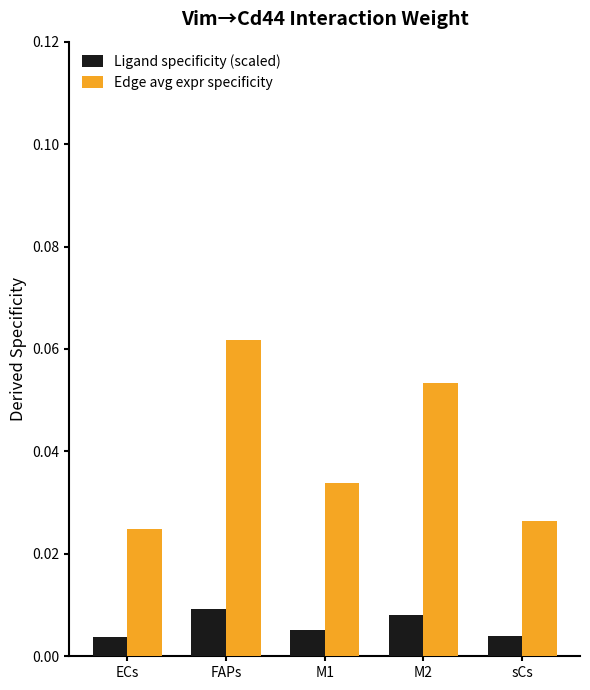

List the series in order of their peak value, lowest first.

Ligand specificity (scaled), Edge avg expr specificity